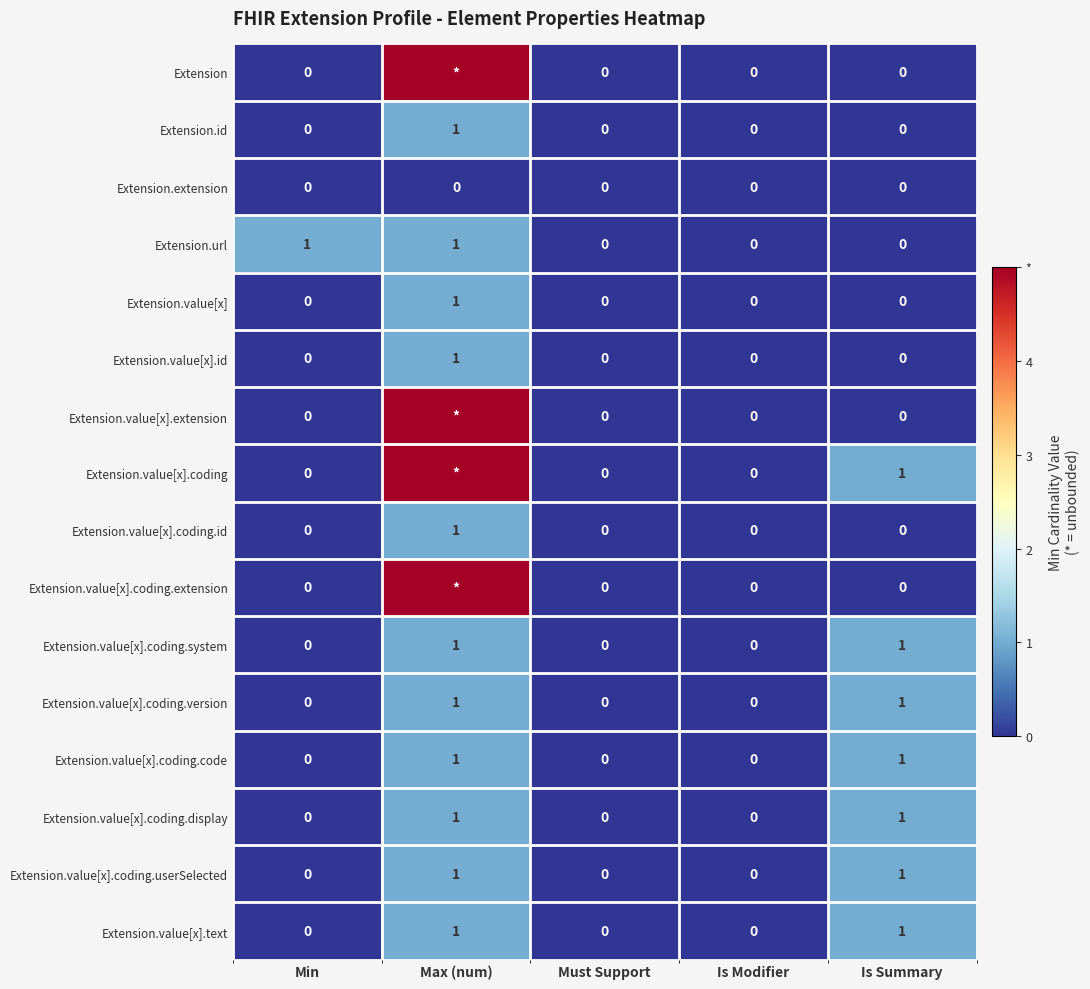

How many Extension.id values are between 0 and 1?

5